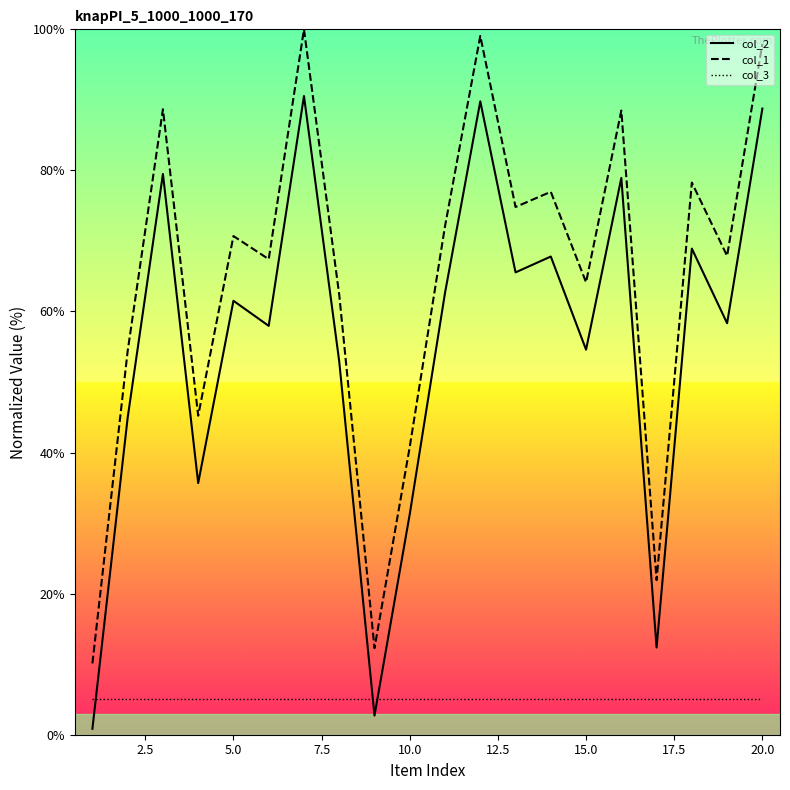

List the series in order of their peak value, highest first.

col_1, col_2, col_3